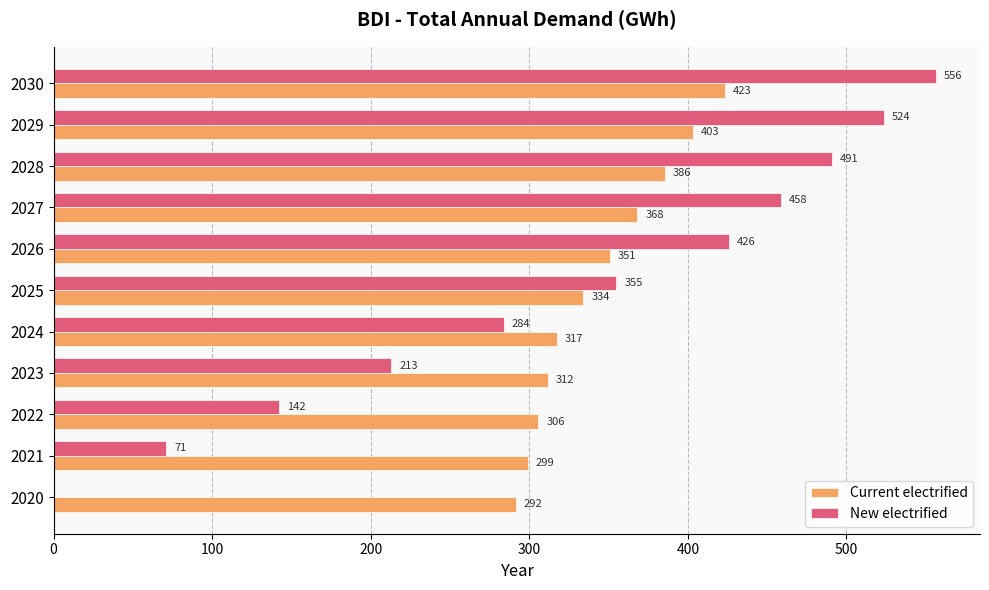

How many categories are shown in the chart?

11